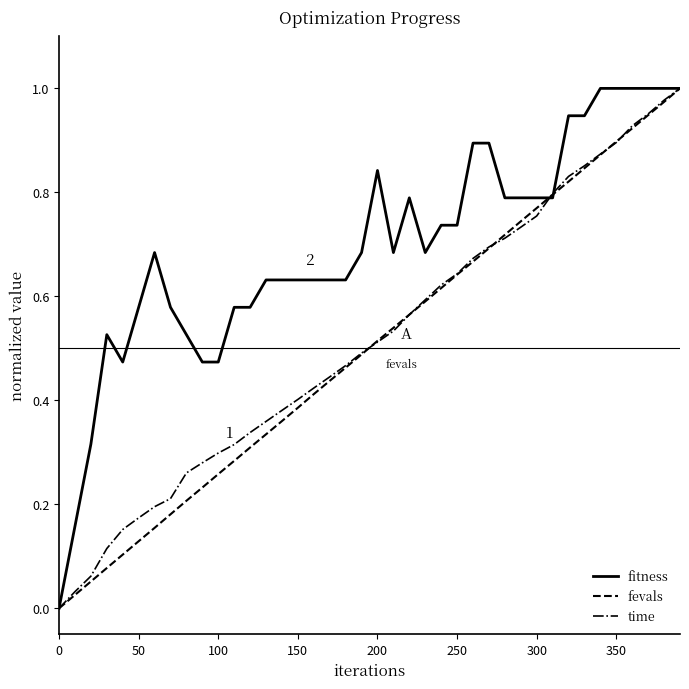

Which series has the largest total across all categories?

fitness